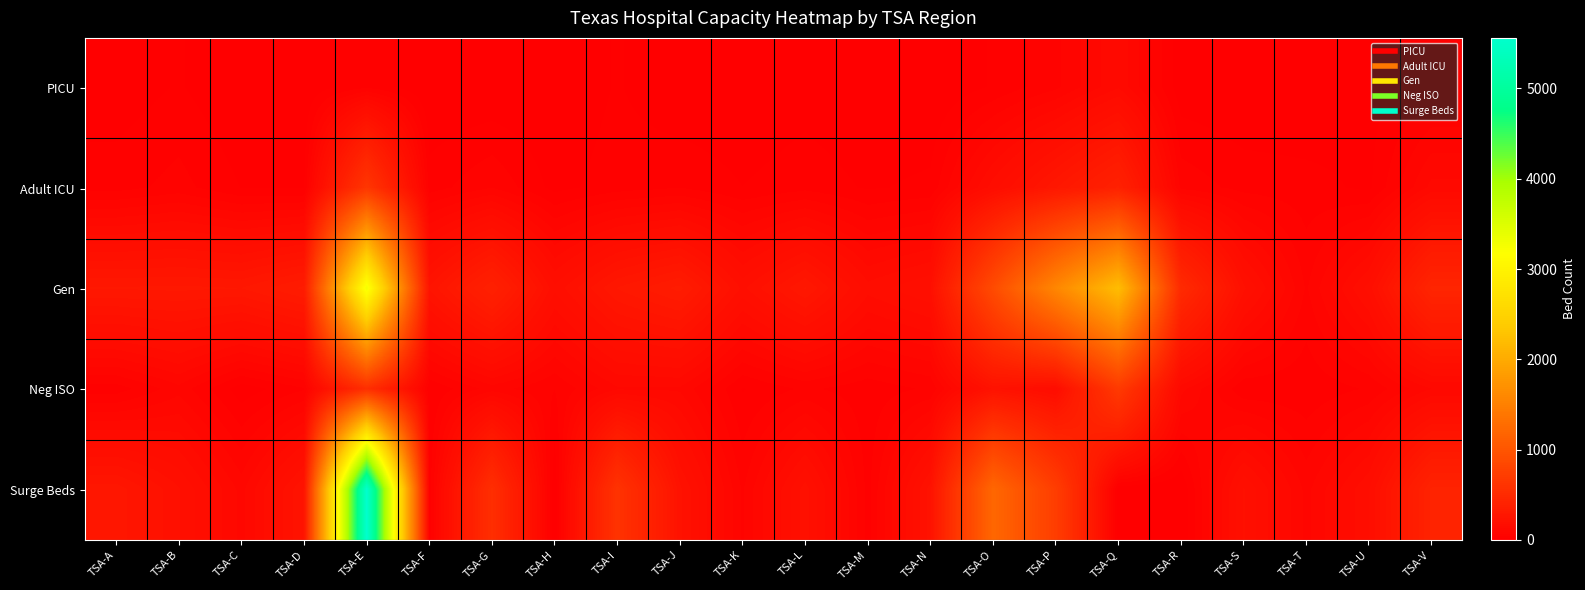

Reading left to right, list all the values displayed in this chart.

PICU: TSA-A=7	TSA-B=24	TSA-C=0	TSA-D=3	TSA-E=38	TSA-F=0	TSA-G=0	TSA-H=0	TSA-I=24	TSA-J=1	TSA-K=0	TSA-L=10	TSA-M=0	TSA-N=0	TSA-O=24	TSA-P=59	TSA-Q=127	TSA-R=6	TSA-S=0	TSA-T=0	TSA-U=13	TSA-V=31
Adult ICU: TSA-A=34	TSA-B=52	TSA-C=21	TSA-D=19	TSA-E=639	TSA-F=32	TSA-G=64	TSA-H=14	TSA-I=33	TSA-J=42	TSA-K=22	TSA-L=36	TSA-M=19	TSA-N=27	TSA-O=164	TSA-P=280	TSA-Q=396	TSA-R=59	TSA-S=35	TSA-T=30	TSA-U=17	TSA-V=116
Gen: TSA-A=285	TSA-B=288	TSA-C=283	TSA-D=332	TSA-E=3276	TSA-F=242	TSA-G=392	TSA-H=179	TSA-I=284	TSA-J=334	TSA-K=190	TSA-L=285	TSA-M=161	TSA-N=196	TSA-O=886	TSA-P=1580	TSA-Q=2216	TSA-R=501	TSA-S=201	TSA-T=62	TSA-U=183	TSA-V=443
Neg ISO: TSA-A=31	TSA-B=79	TSA-C=8	TSA-D=41	TSA-E=546	TSA-F=23	TSA-G=75	TSA-H=44	TSA-I=105	TSA-J=105	TSA-K=20	TSA-L=48	TSA-M=30	TSA-N=47	TSA-O=222	TSA-P=159	TSA-Q=681	TSA-R=116	TSA-S=26	TSA-T=27	TSA-U=46	TSA-V=108
Surge Beds: TSA-A=274	TSA-B=198	TSA-C=101	TSA-D=242	TSA-E=5559	TSA-F=30	TSA-G=552	TSA-H=0	TSA-I=604	TSA-J=223	TSA-K=62	TSA-L=207	TSA-M=35	TSA-N=228	TSA-O=1215	TSA-P=726	TSA-Q=0	TSA-R=0	TSA-S=198	TSA-T=80	TSA-U=173	TSA-V=419